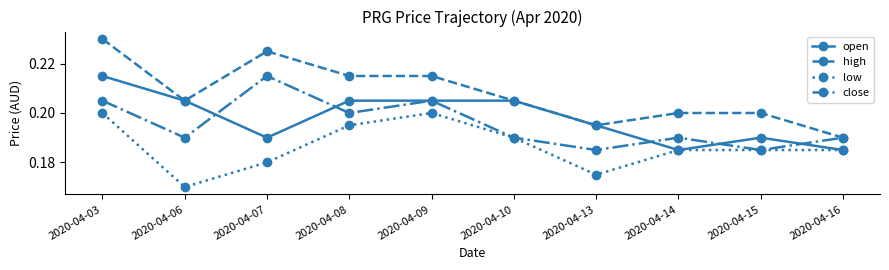

Between 2020-04-06 and 2020-04-10, which series saw the biggest shift?

low